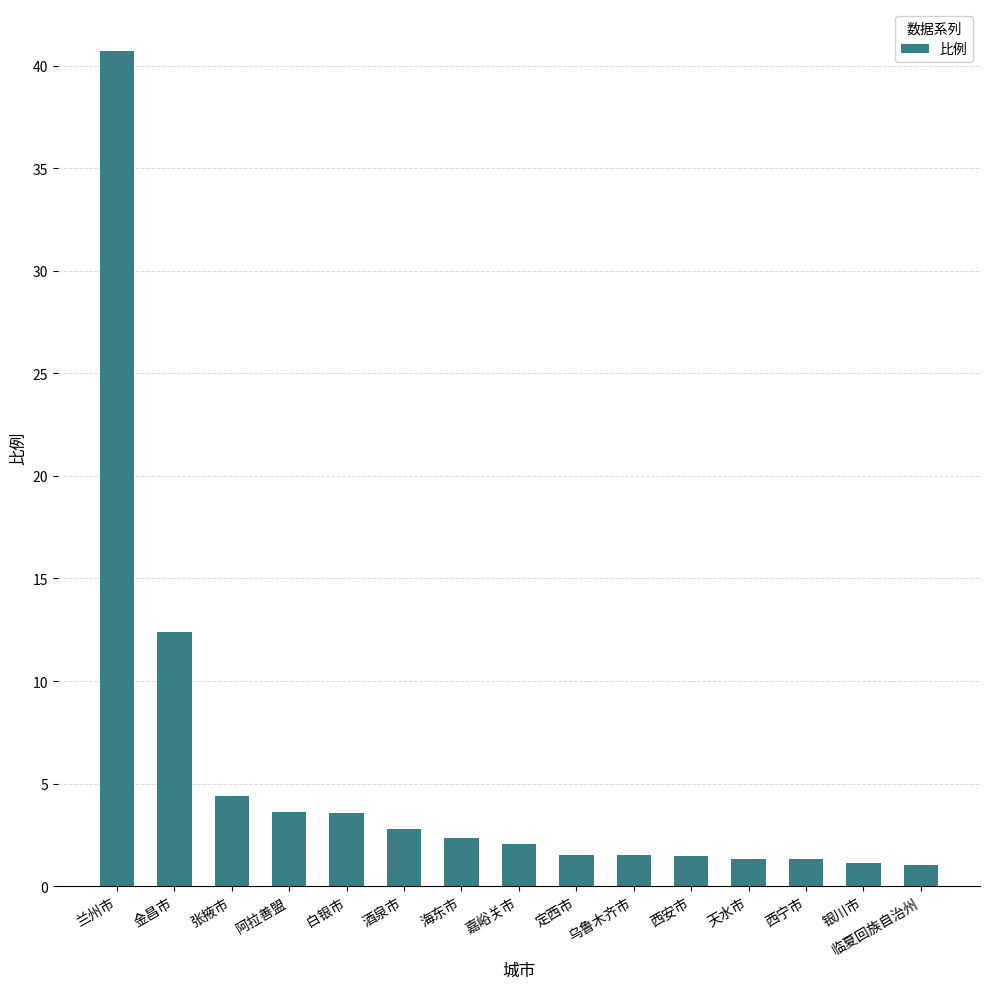

The chart shows a value of 1.5 at 定西市. True or false?

True